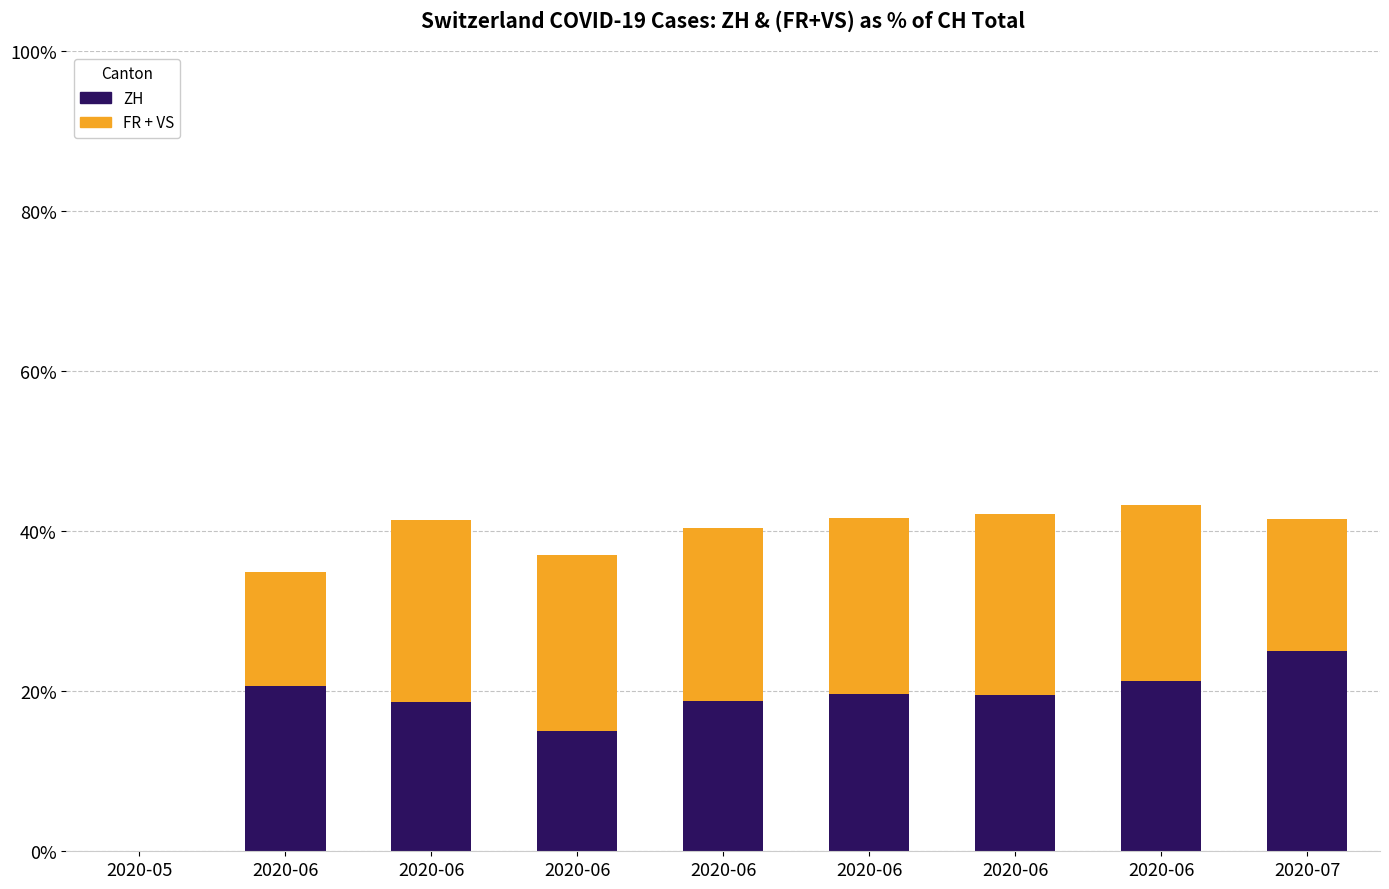

Is it true that ZH (bottom) equals 18.8 at 2020-06?

True